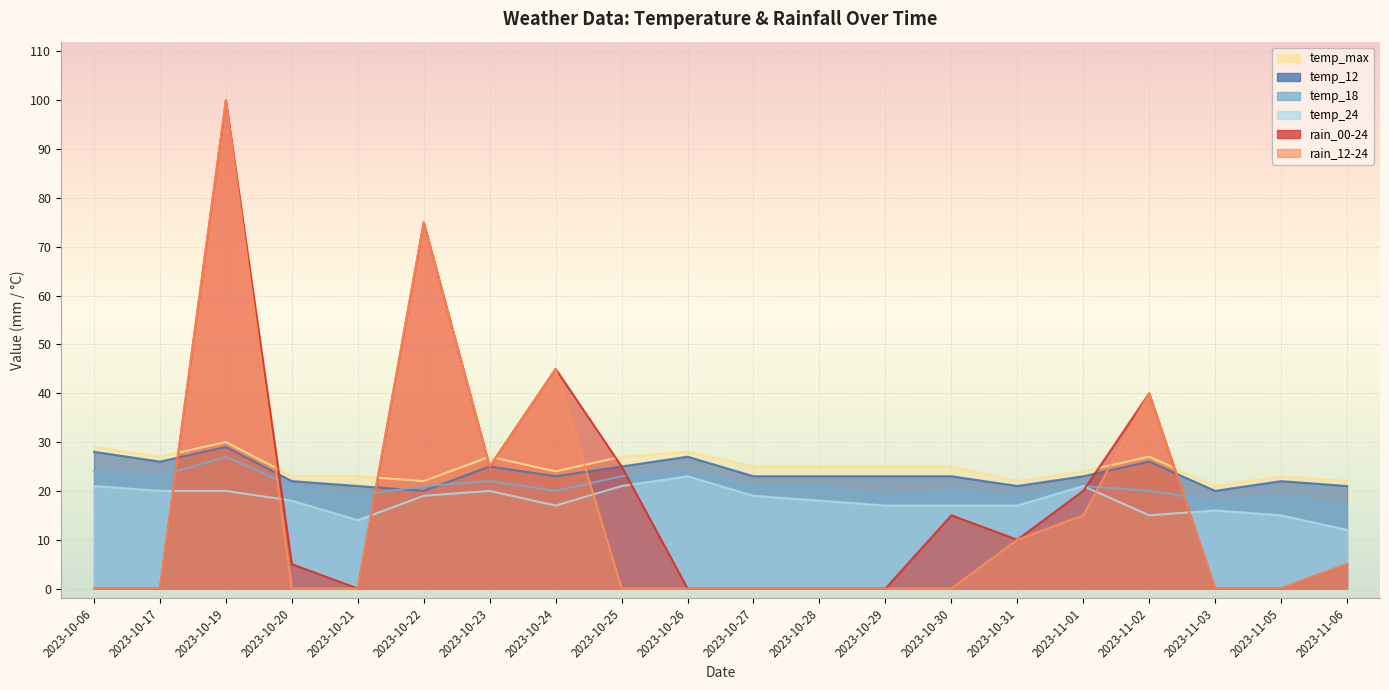

Which series changed the most between 2023-10-19 and 2023-11-03?

rain_00-24